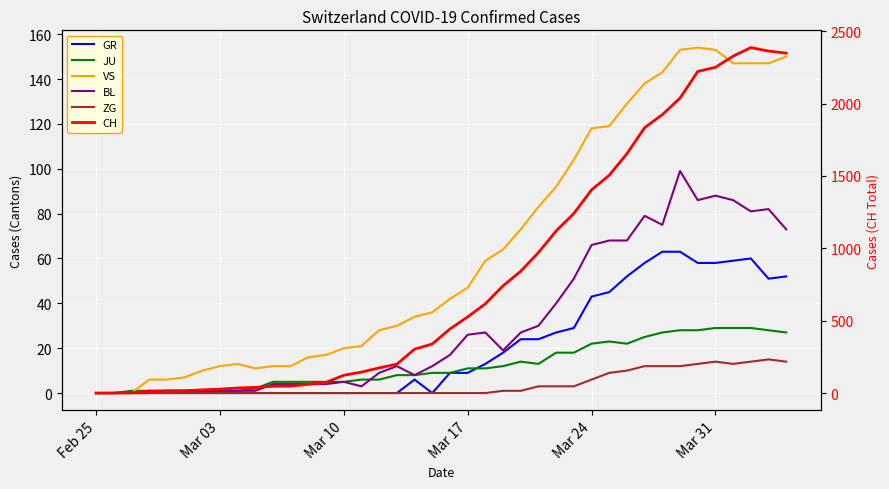

The CH series shows 32 at 6. True or false?

False